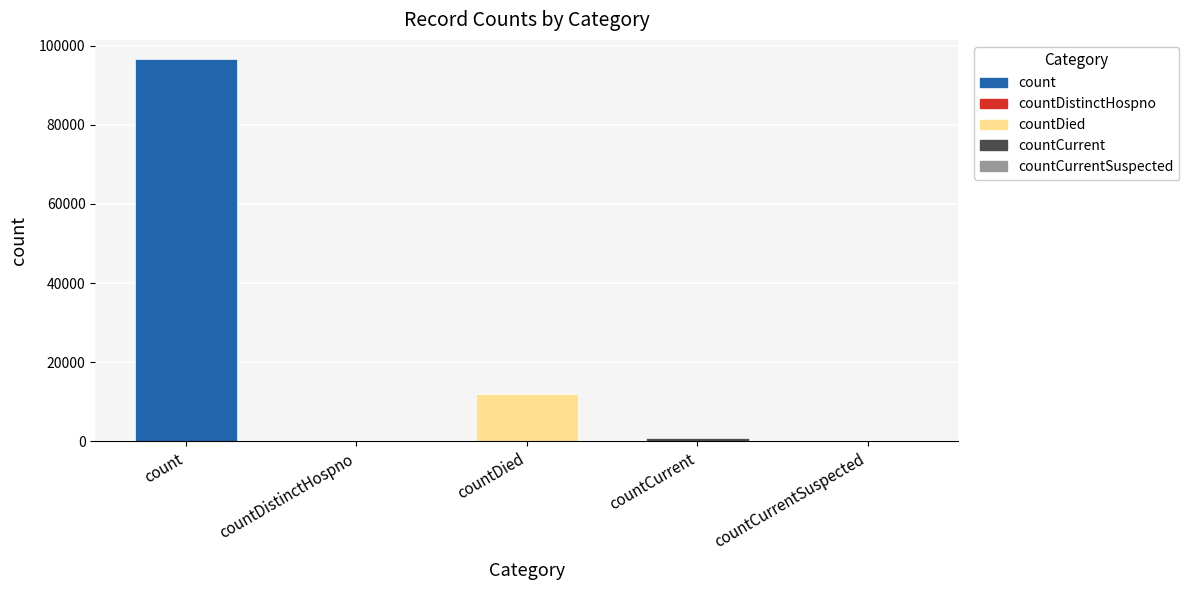

What position from the left is countDied?

3